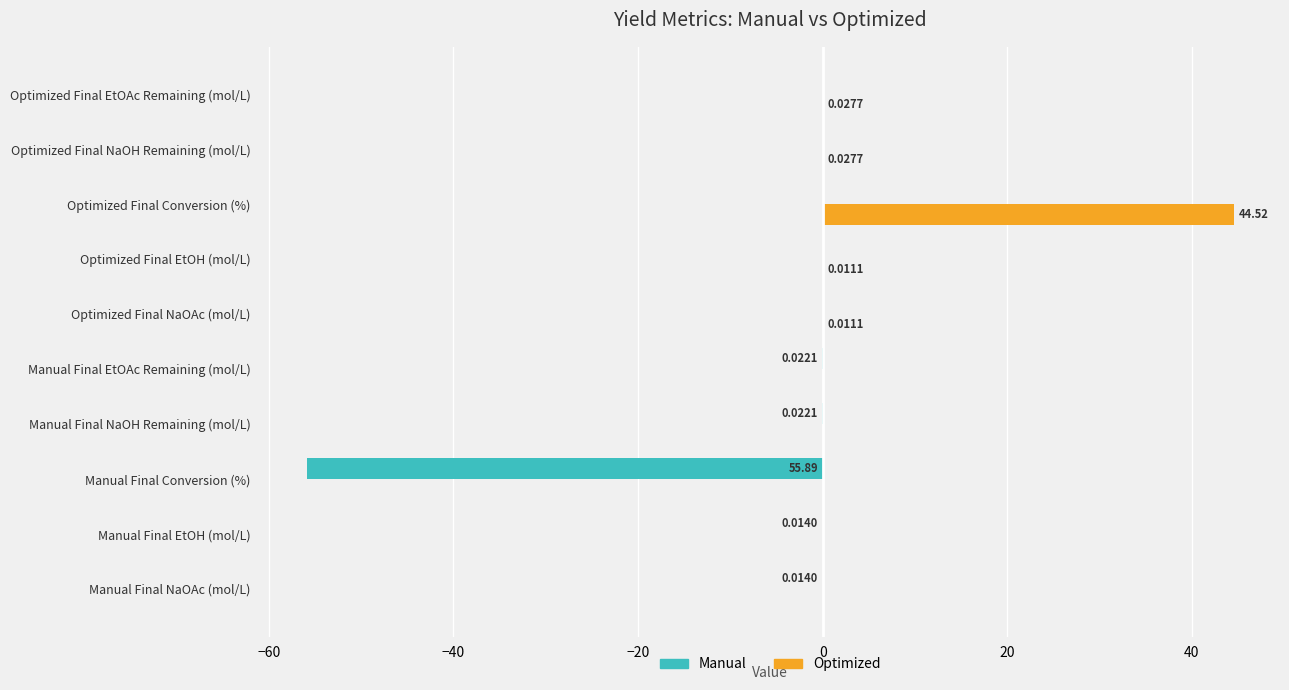

At which category is the sum across all series the highest?

Optimized Final Conversion (%)